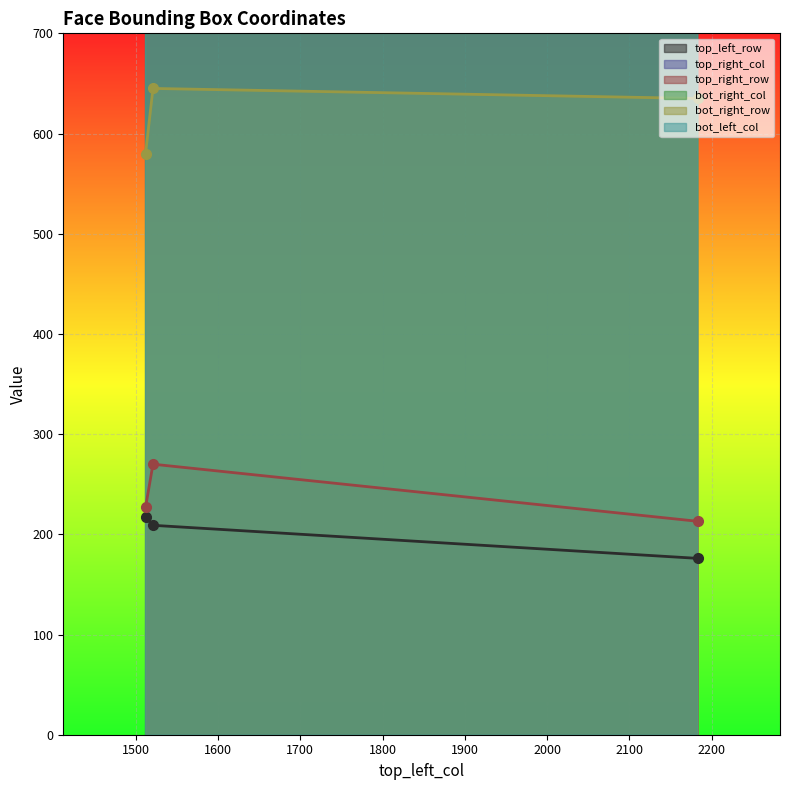

What is the maximum value for top_right_row line?

270